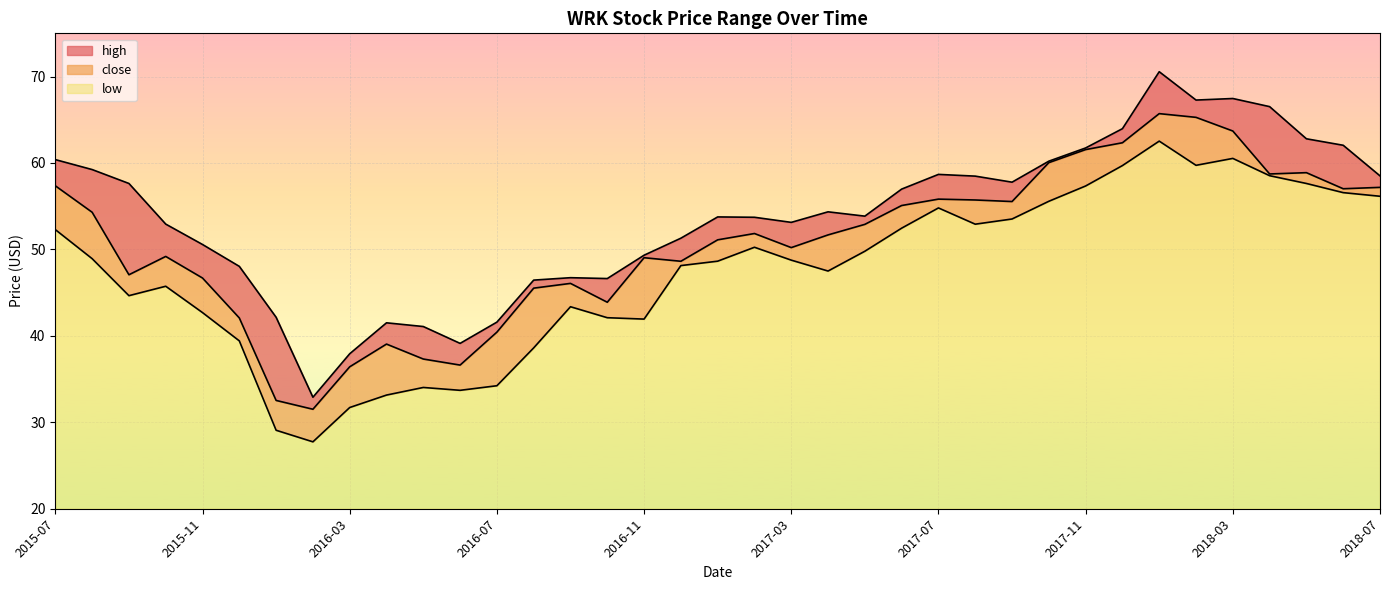

True or false: low has more than 2 interior local peaks.

True